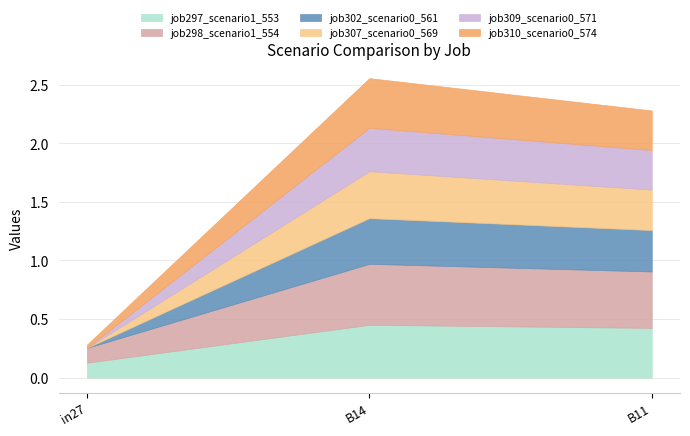

What is the difference between the highest and lowest values at in27?

0.1